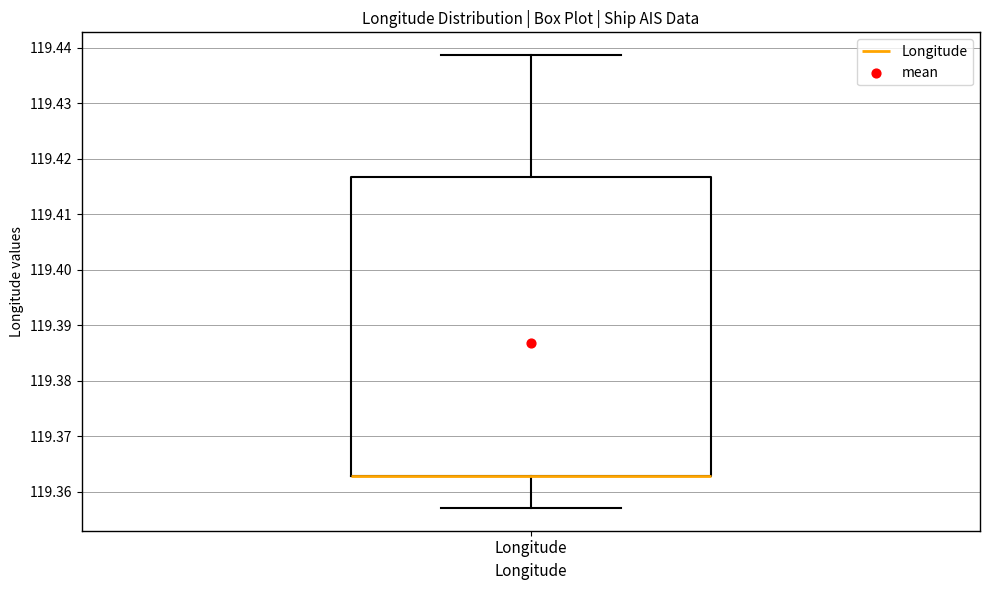

Read this box plot against the y-axis: the position of the median line, the range covered by the box, and the ends of both whiskers. The values are not printed on the chart, so give them approximately, as read against the axis.

median 119.363 (drawn on the box's lower edge), box 119.363 to 119.417, whiskers 119.357 to 119.439